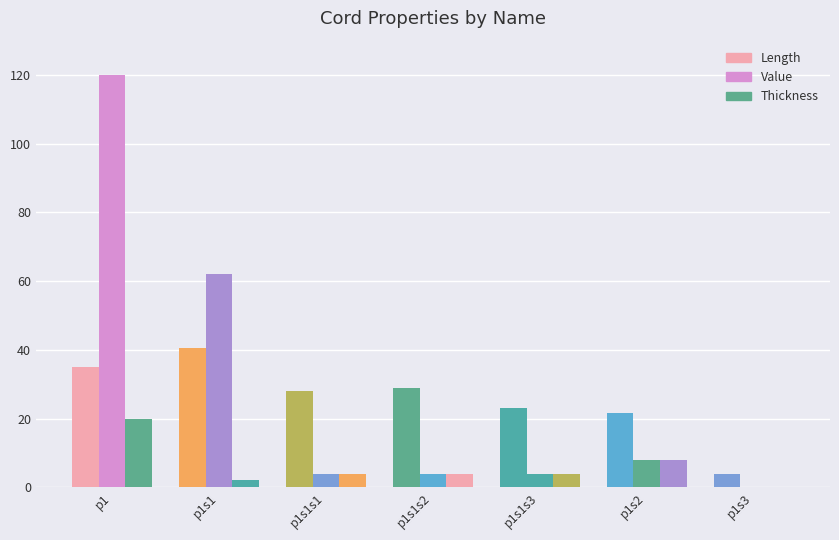

How many groups of bars are there?

7